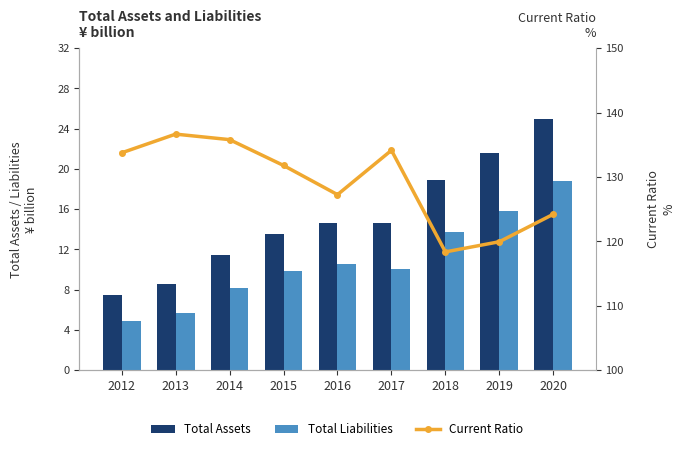

What is the value of the Current Ratio bar at the 5th from the left?

127.3